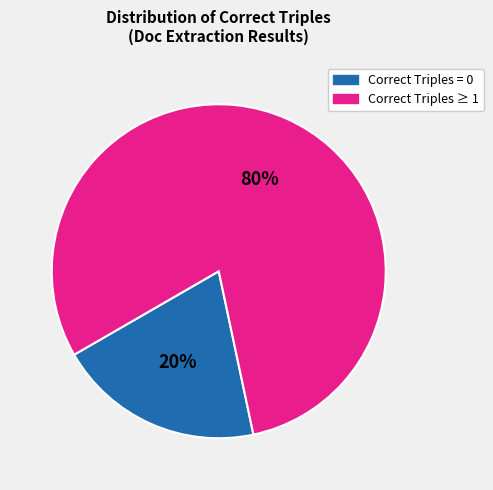

How many slices are in this pie chart?

2